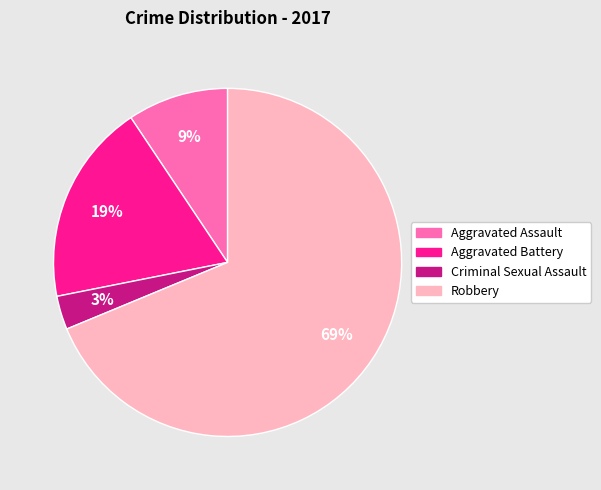

Is it true that Aggravated Battery is 19% of the pie?

True